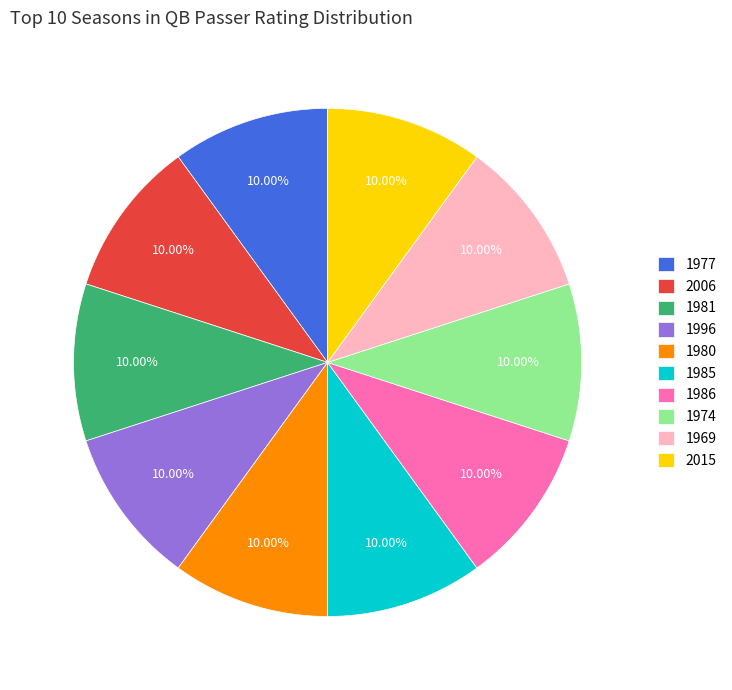

Is there a majority slice in this chart?

No